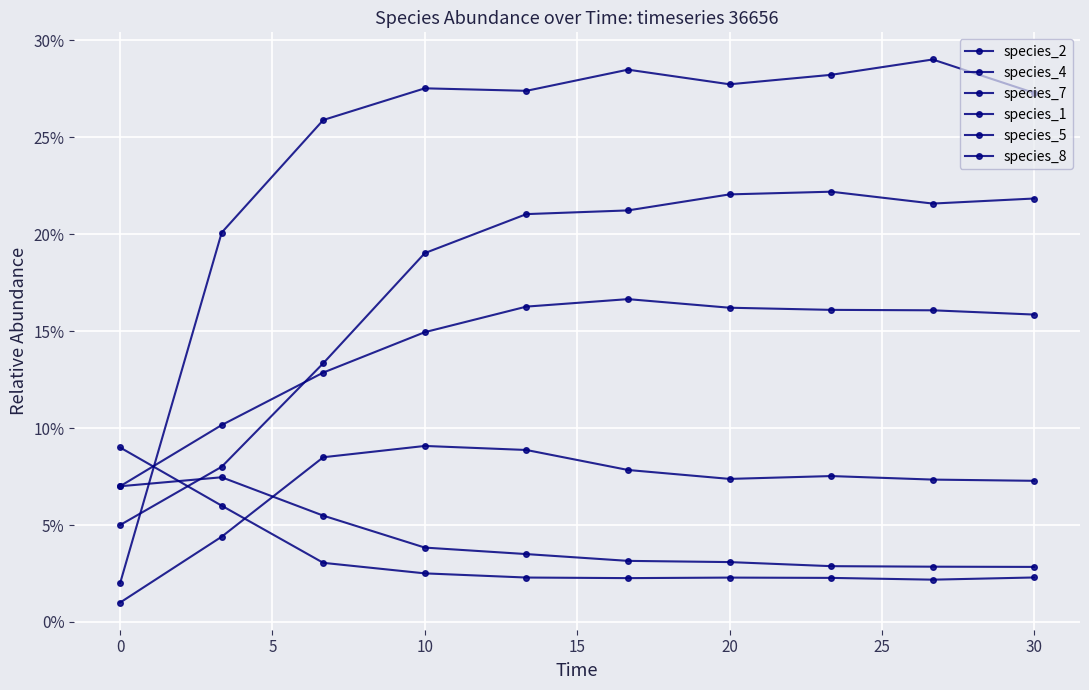

Rank the series by their maximum value, from lowest to highest.

species_5, species_7, species_2, species_8, species_1, species_4